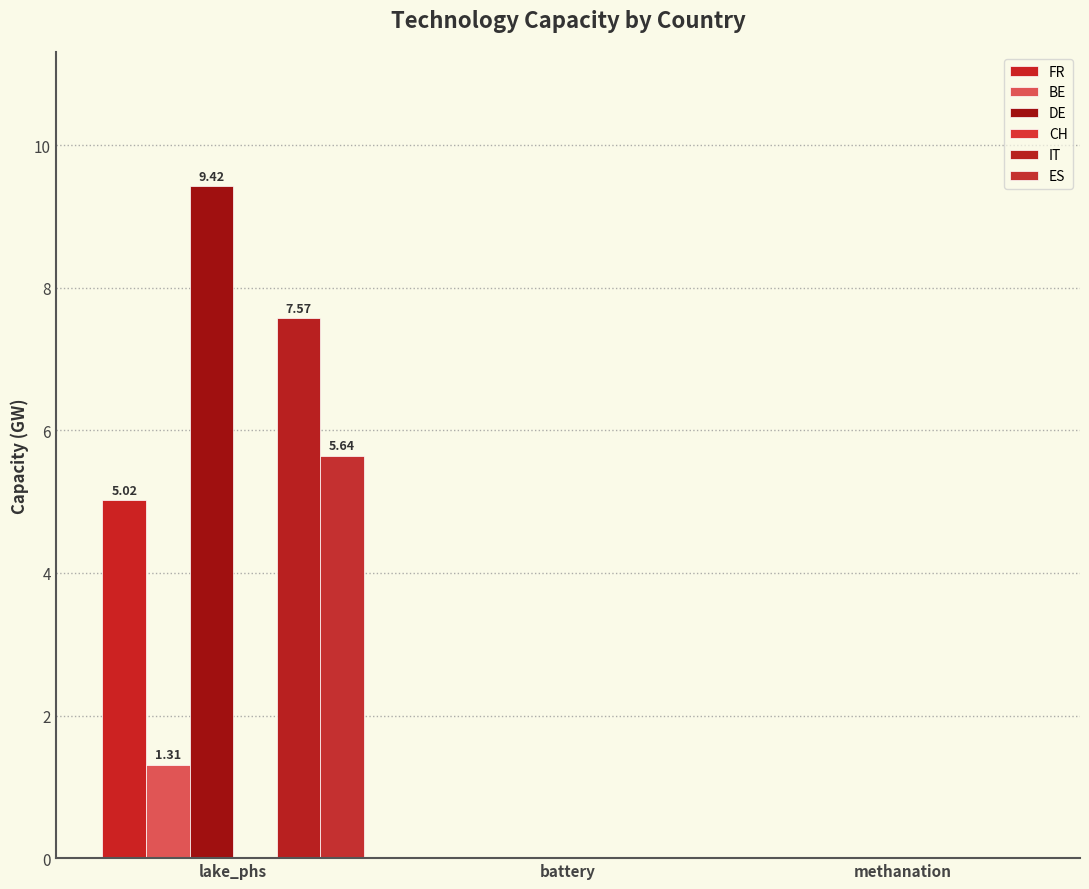

What position from the left is battery?

2